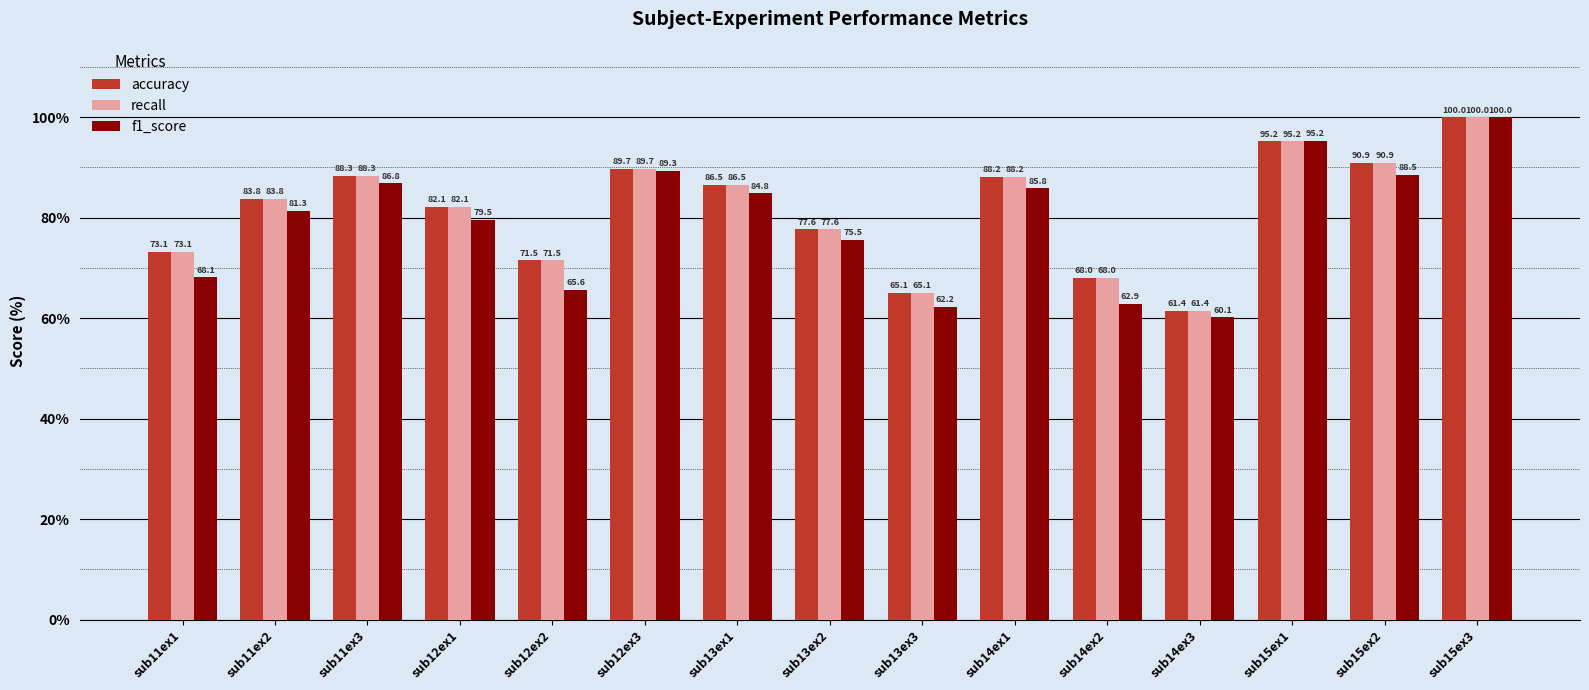

Rank the categories by recall value from lowest to highest.

sub14ex3, sub13ex3, sub14ex2, sub12ex2, sub11ex1, sub13ex2, sub12ex1, sub11ex2, sub13ex1, sub14ex1, sub11ex3, sub12ex3, sub15ex2, sub15ex1, sub15ex3